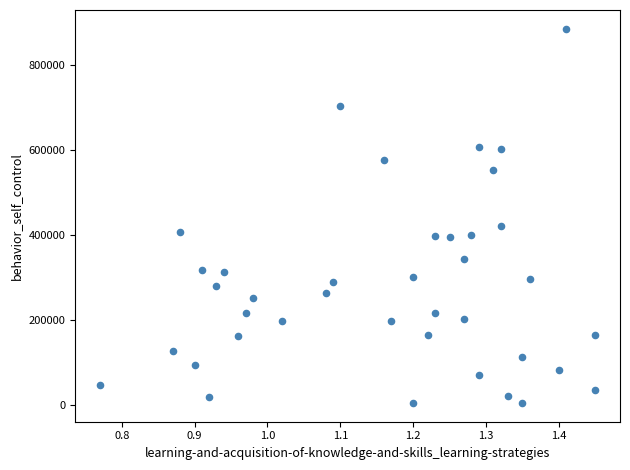

What is the range of Y values (max minus min)?

881000